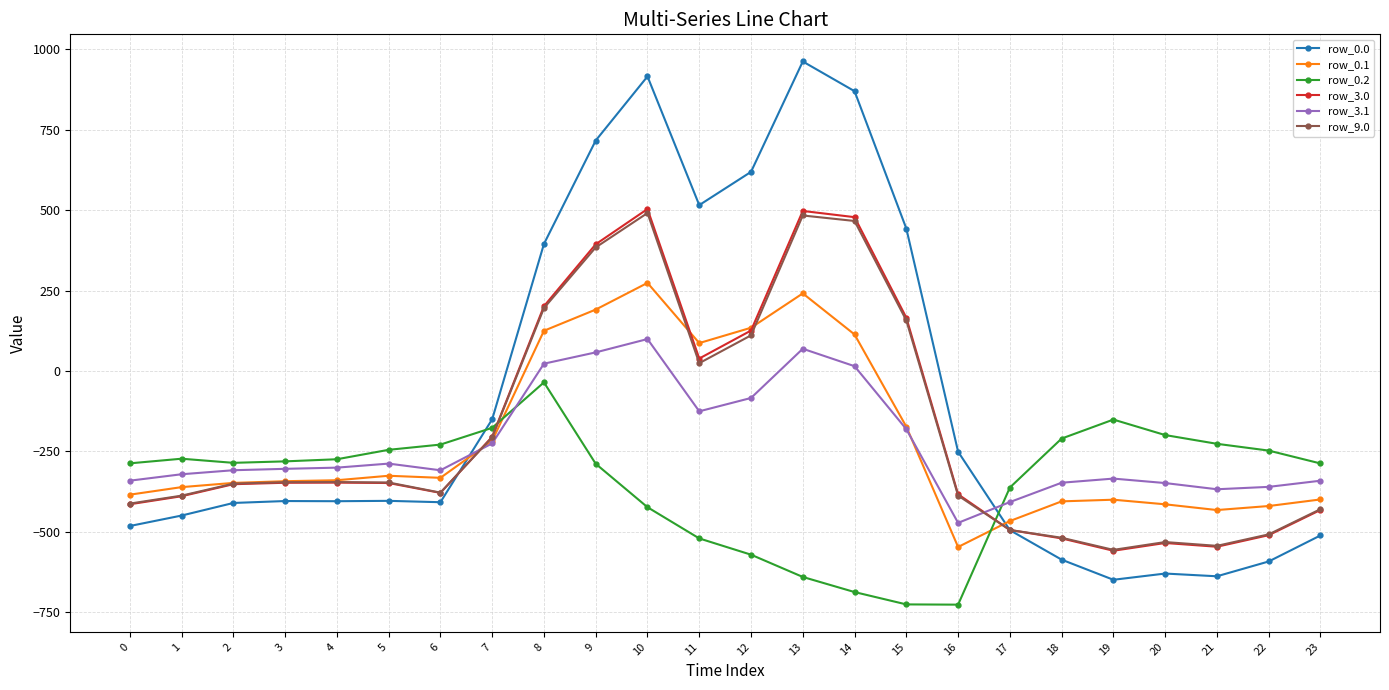

What is the highest value of the row_0.1 series?

274.1